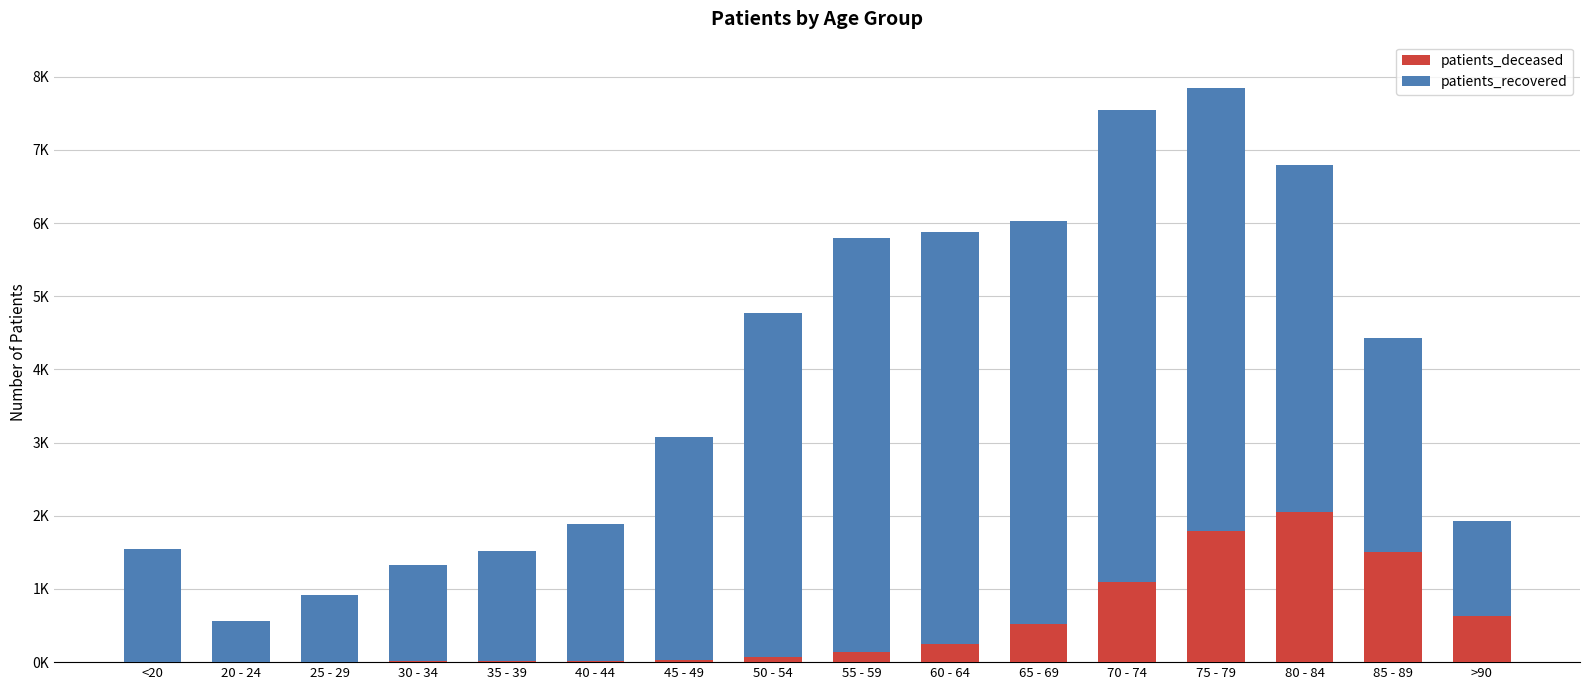

Does the chart contain stacked bars?

Yes